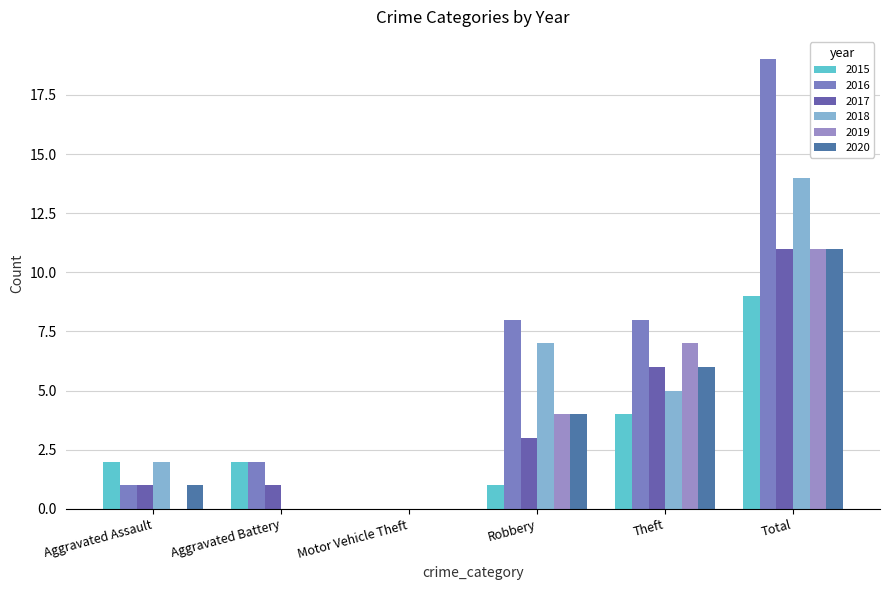

How many values in 2015 are above zero?

5